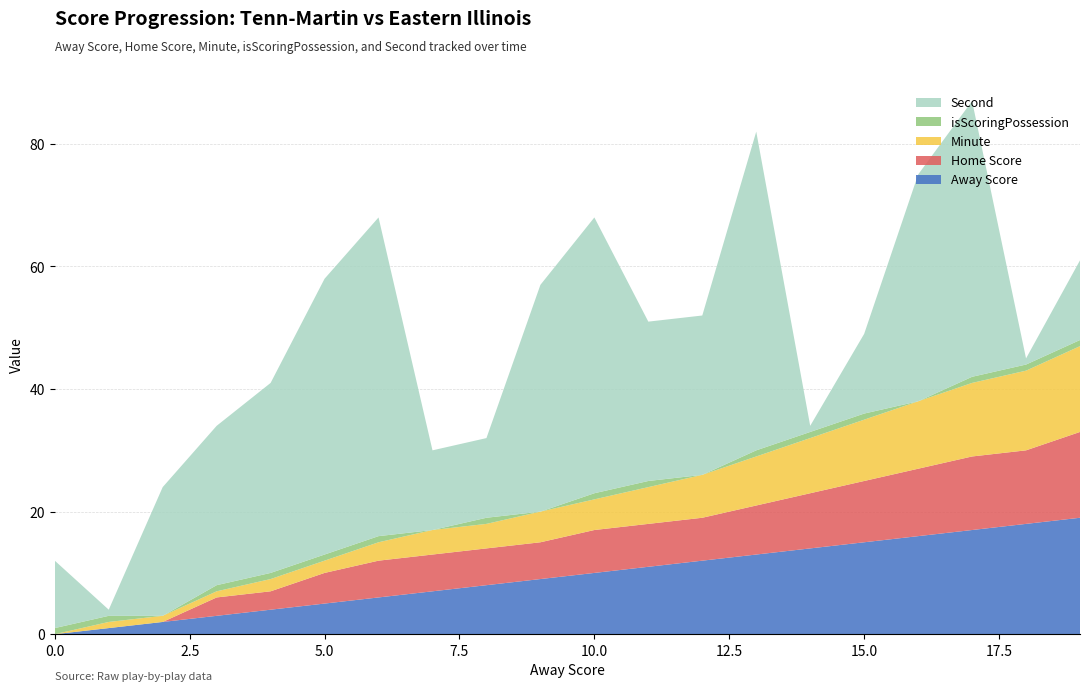

Reading left to right, transcribe all the data shown in this chart.

Away Score: 0=0	1=1	2=2	3=3	4=4	5=5	6=6	7=7	8=8	9=9	10=10	11=11	12=12	13=13	14=14	15=15	16=16	17=17	18=18	19=19
Home Score: 0=0	1=0	2=0	3=3	4=3	5=5	6=6	7=6	8=6	9=6	10=7	11=7	12=7	13=8	14=9	15=10	16=11	17=12	18=12	19=14
Minute: 0=0	1=1	2=1	3=1	4=2	5=2	6=3	7=4	8=4	9=5	10=5	11=6	12=7	13=8	14=9	15=10	16=11	17=12	18=13	19=14
isScoringPosession: 0=1	1=1	2=0	3=1	4=1	5=1	6=1	7=0	8=1	9=0	10=1	11=1	12=0	13=1	14=1	15=1	16=0	17=1	18=1	19=1
Second: 0=11	1=1	2=21	3=26	4=31	5=45	6=52	7=13	8=13	9=37	10=45	11=26	12=26	13=52	14=1	15=13	16=37	17=45	18=1	19=13